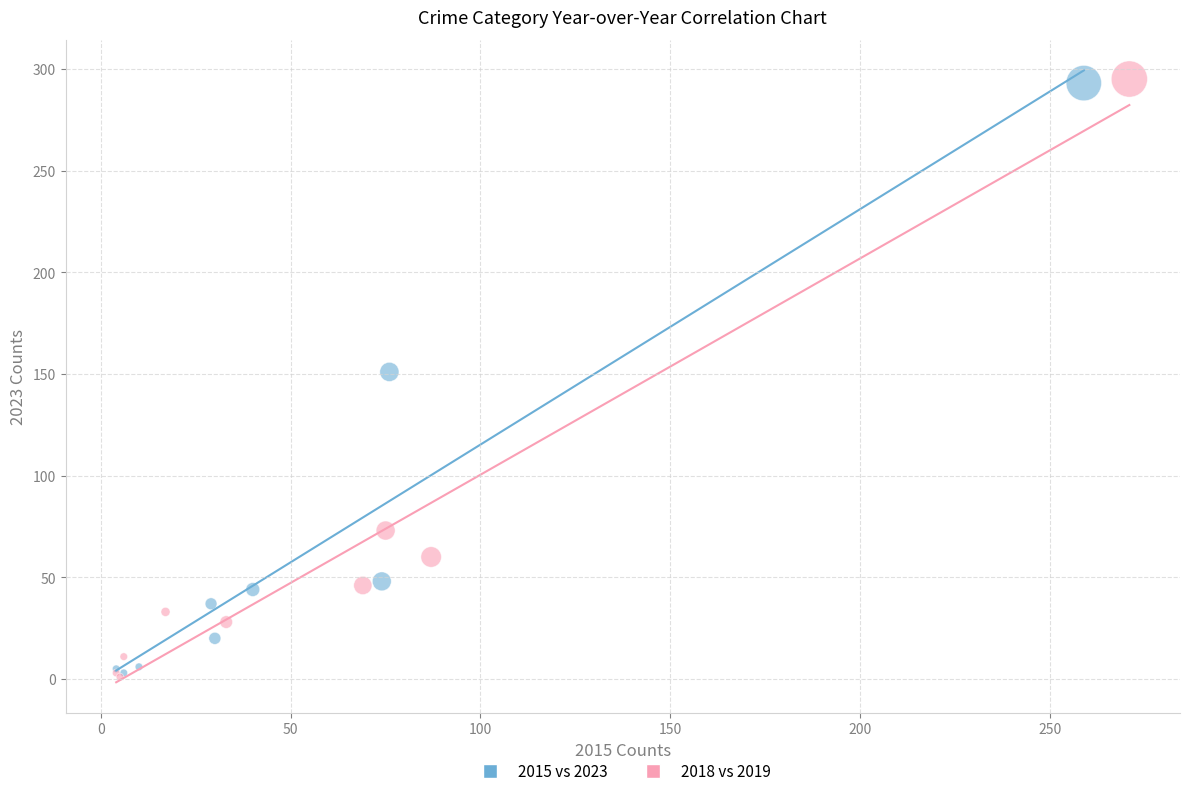

Which series has the widest spread of Y values?

2018 vs 2019